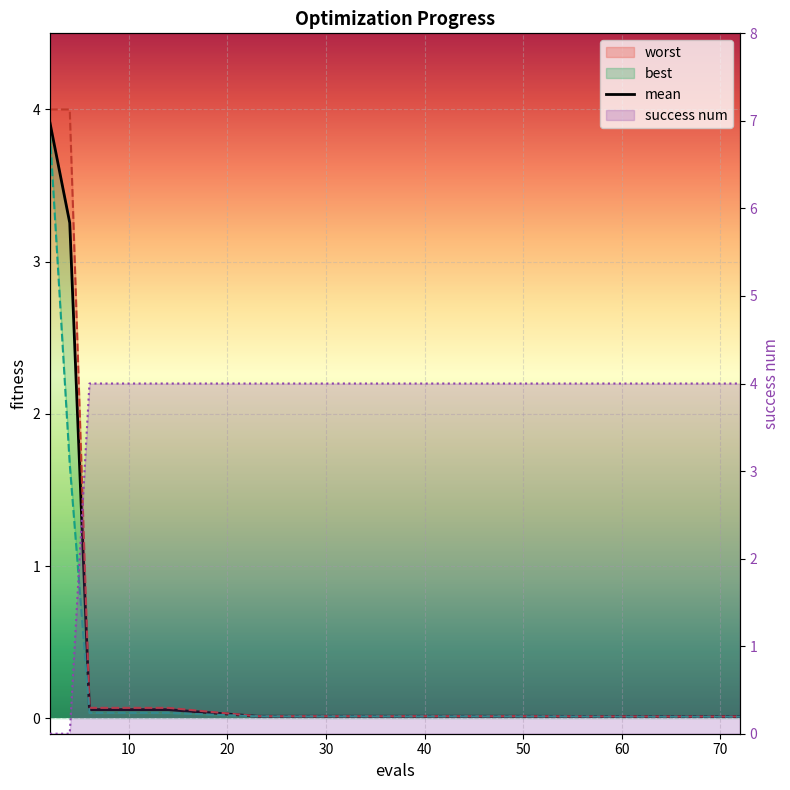

Which series has the widest spread of values?

success num